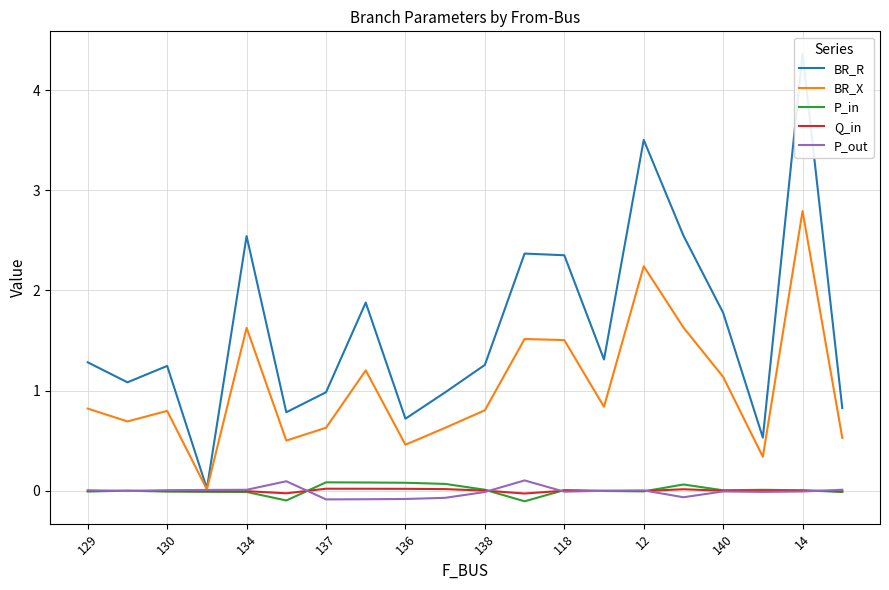

How many categories are shown in the chart?

20